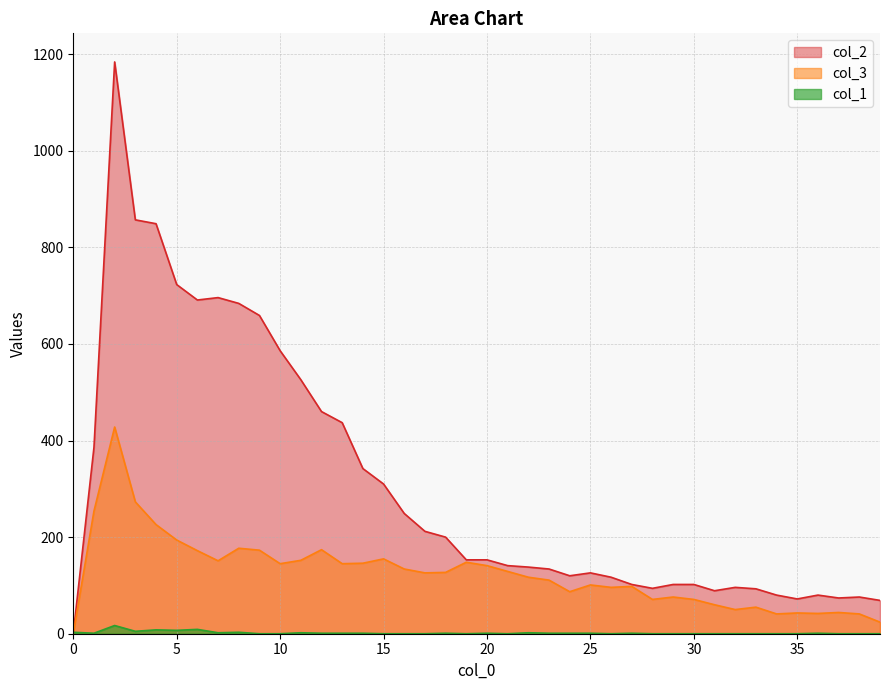

At which category does the chart reach its minimum across all series?

9